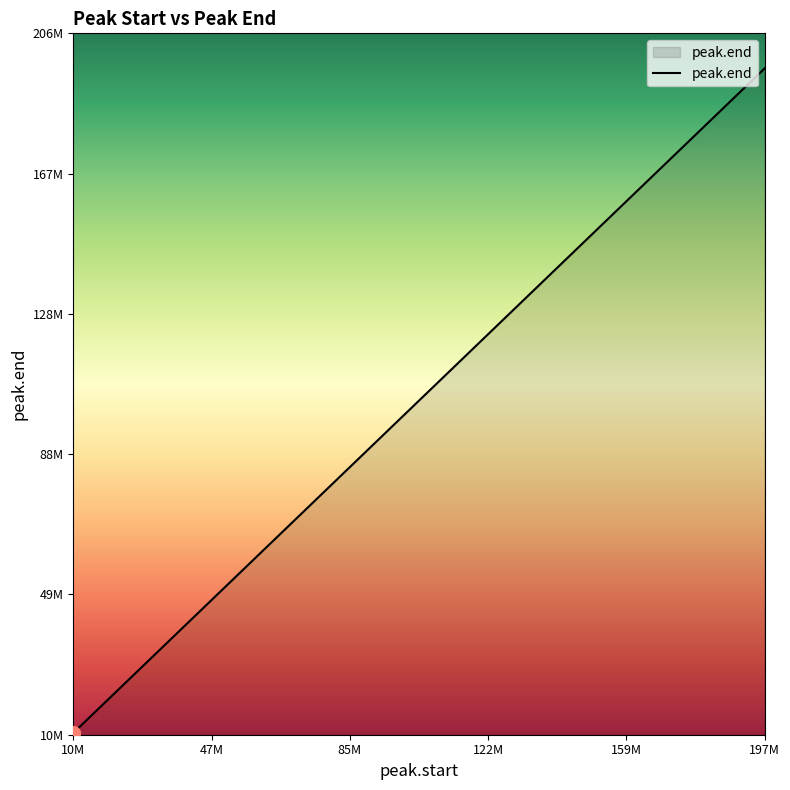

Does the chart display data point markers on the line(s)?

No